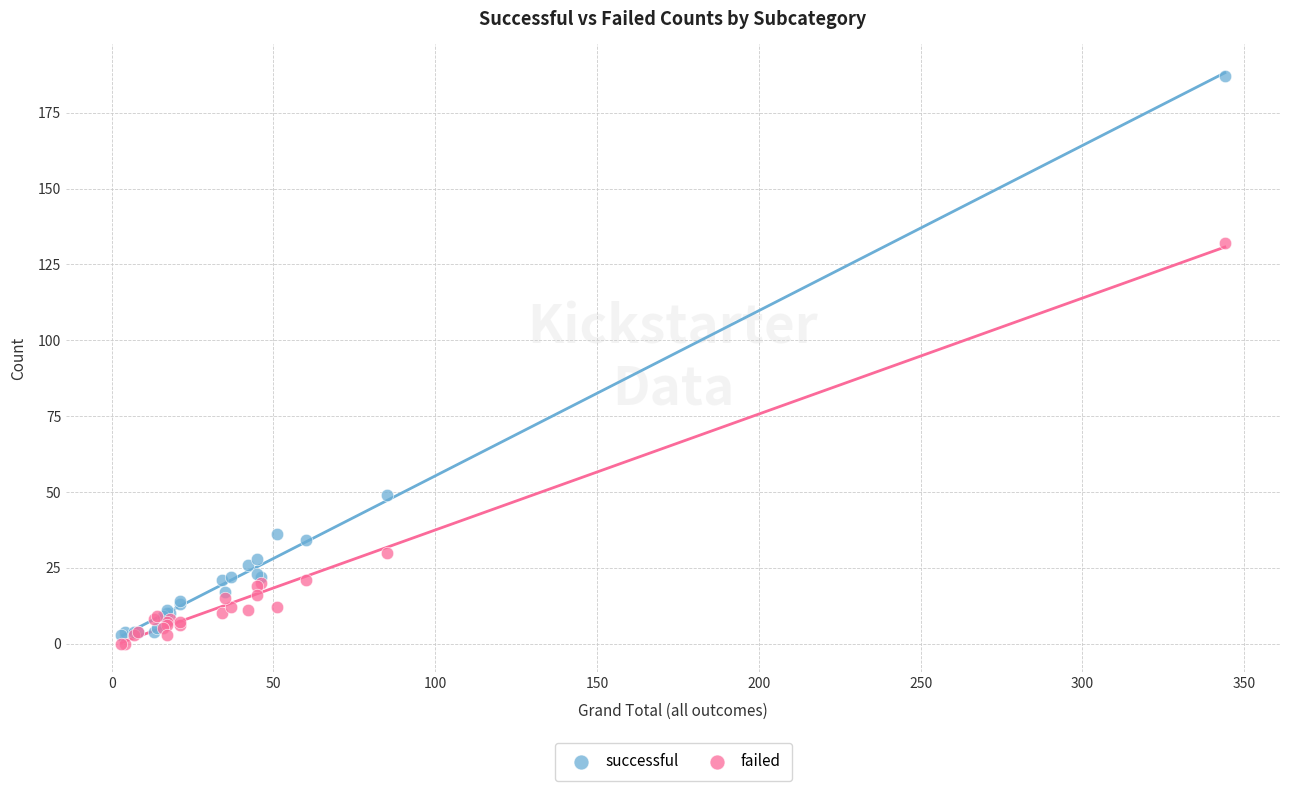

Which series has the largest Y range (max minus min)?

successful